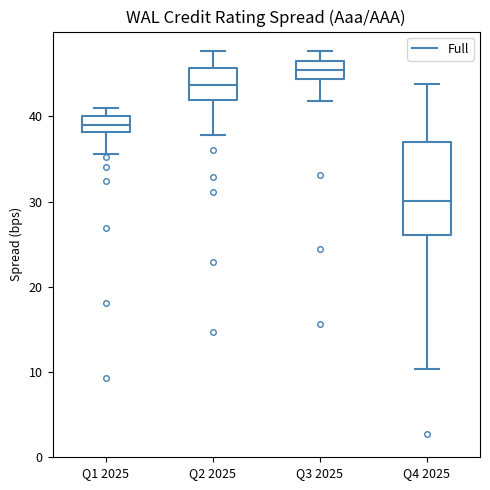

Reading left to right, transcribe this box plot: for each box, give where its median line is, the range the box spans, and where its two whiskers end, as read against the y-axis. The values are not printed on the chart, so give them approximately, as read against the axis.

Q1 2025: median 39, box 38 to 40, whiskers 36 to 41
Q2 2025: median 44, box 42 to 46, whiskers 38 to 48
Q3 2025: median 45, box 44 to 46, whiskers 42 to 48
Q4 2025: median 30, box 26 to 37, whiskers 10 to 44